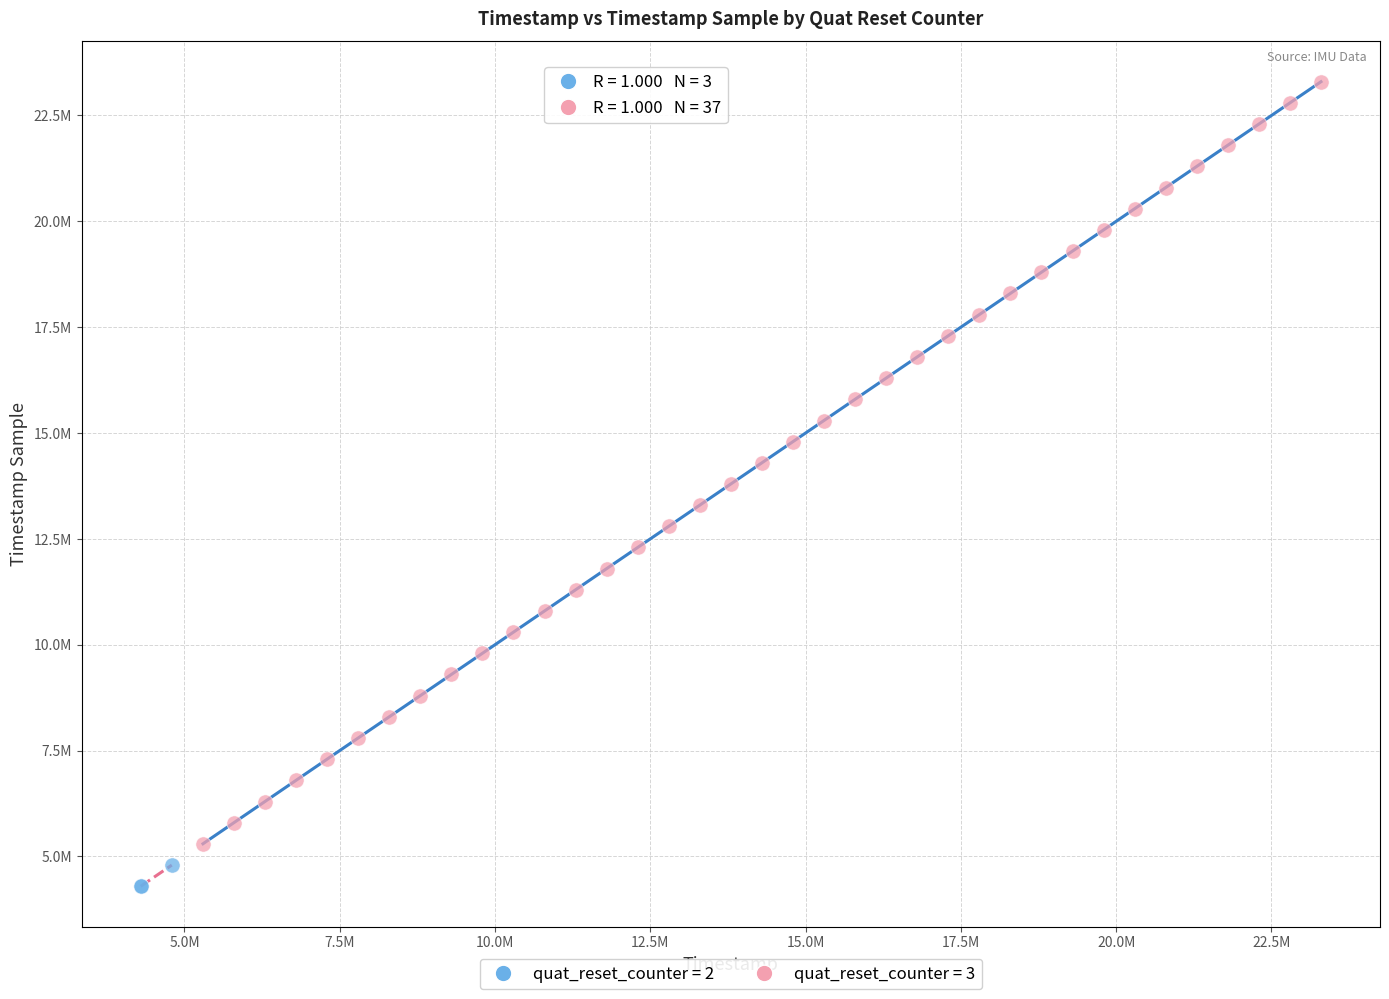

Which series contains the lowest Y value?

quat_reset_counter = 2